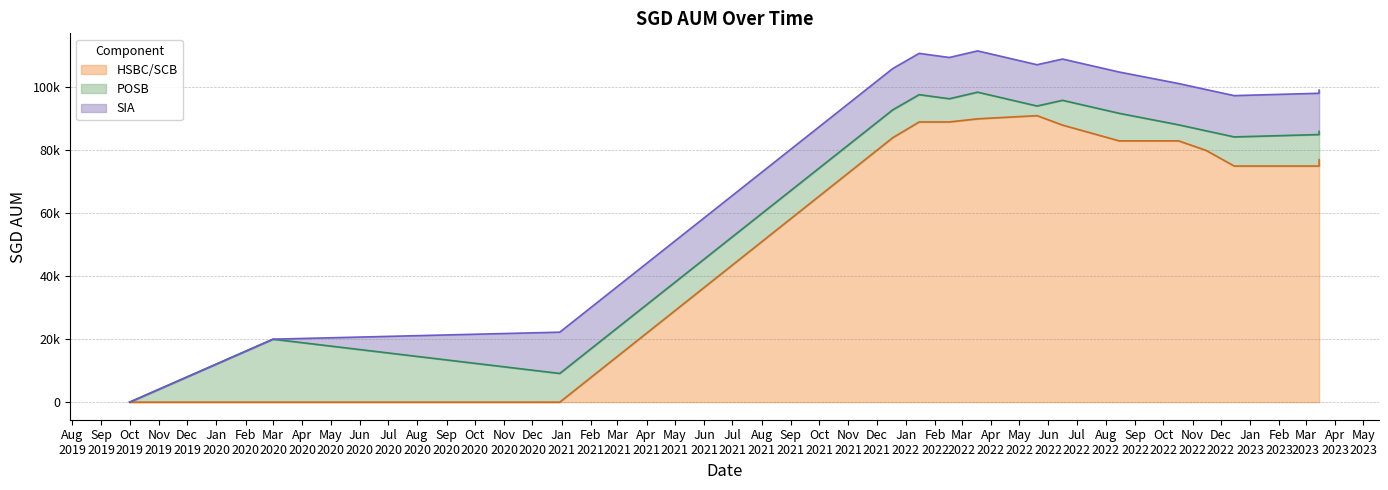

Between 2023-03-15 and 2023-03-15, which series saw the biggest shift?

HSBC/SCB